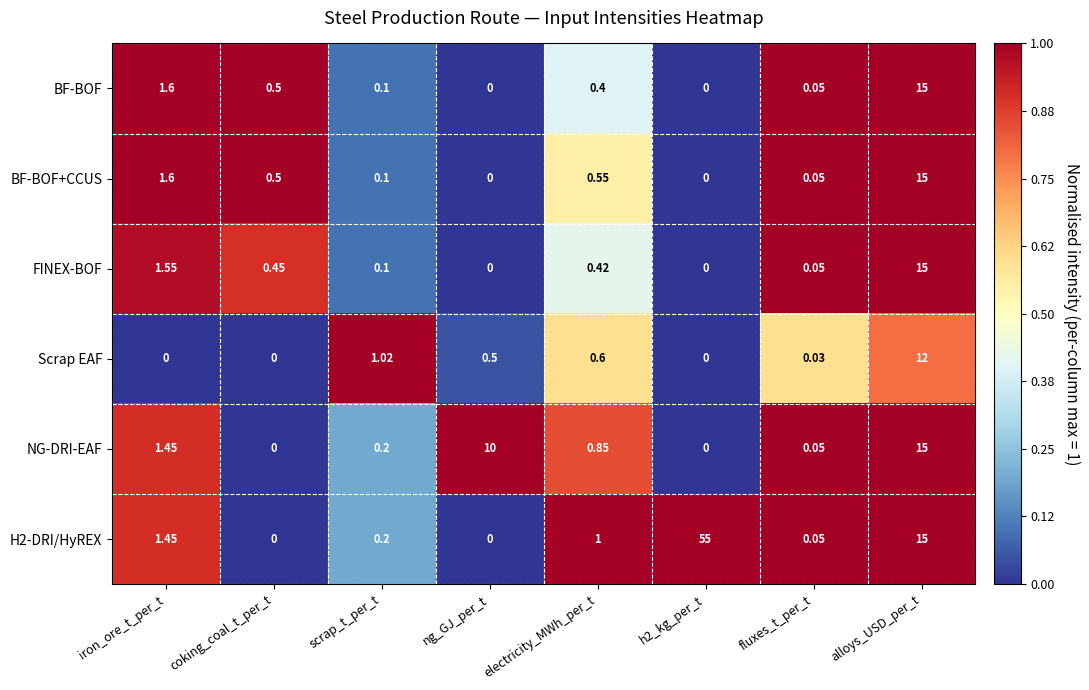

At which category is the sum across all series the highest?

alloys_USD_per_t